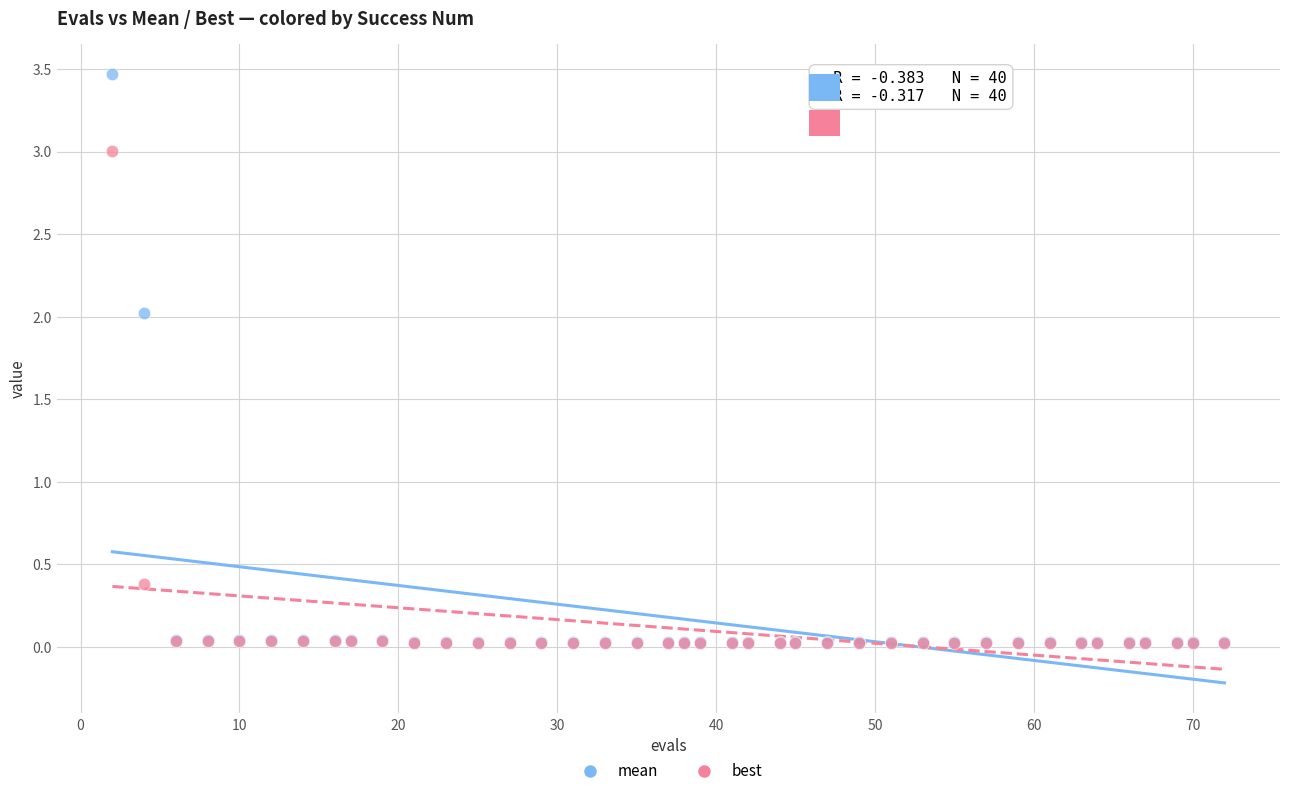

What are all the series names shown in the legend?

mean, best